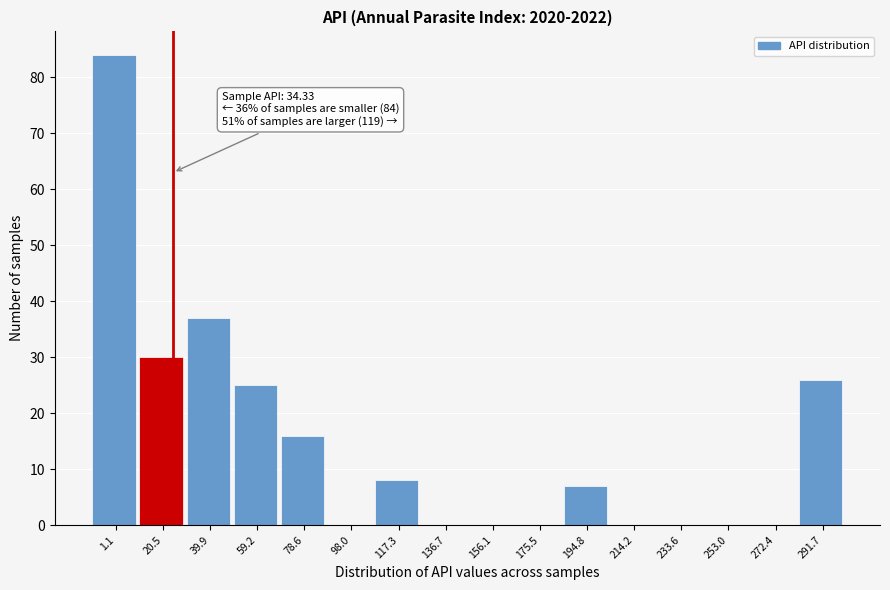

Reading left to right, extract all data points from this chart.

1.1=84	20.5=30	39.9=37	59.2=25	78.6=16	98.0=0	117.3=8	136.7=0	156.1=0	175.5=0	194.8=7	214.2=0	233.6=0	253.0=0	272.4=0	291.7=26